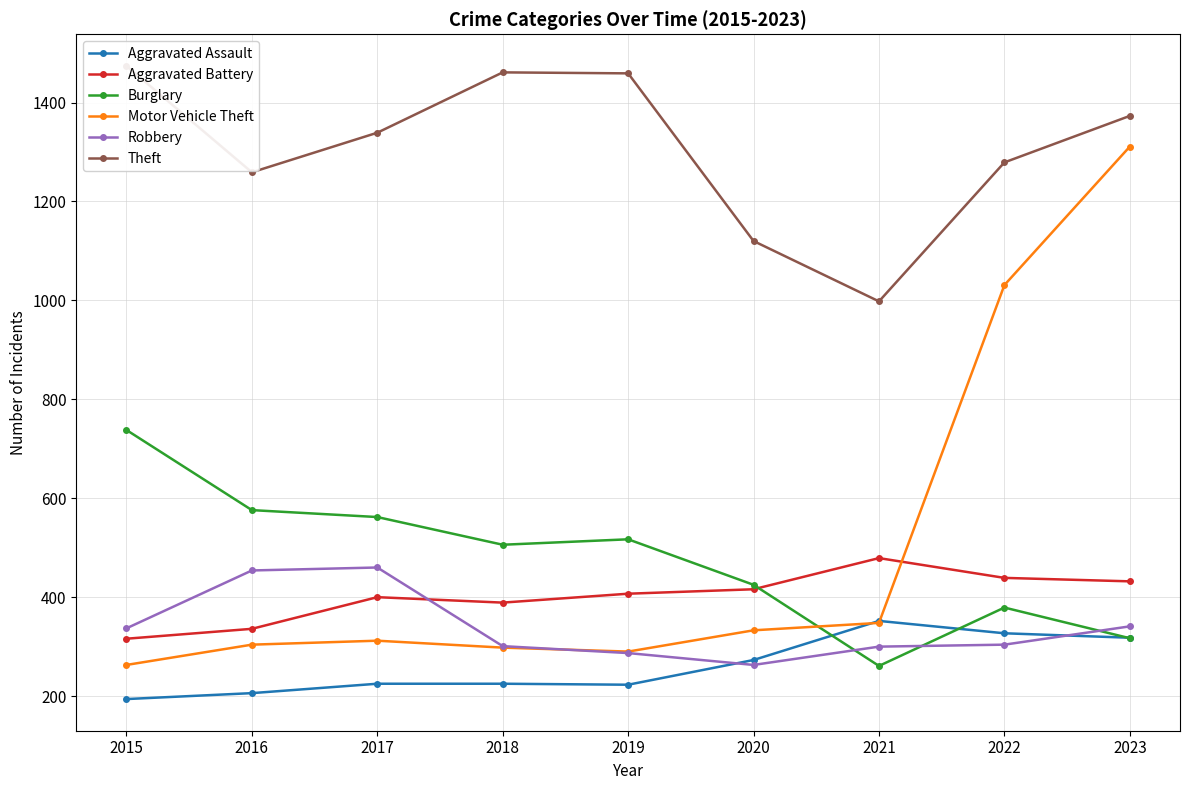

The Aggravated Battery series shows 160 at 2015. True or false?

False